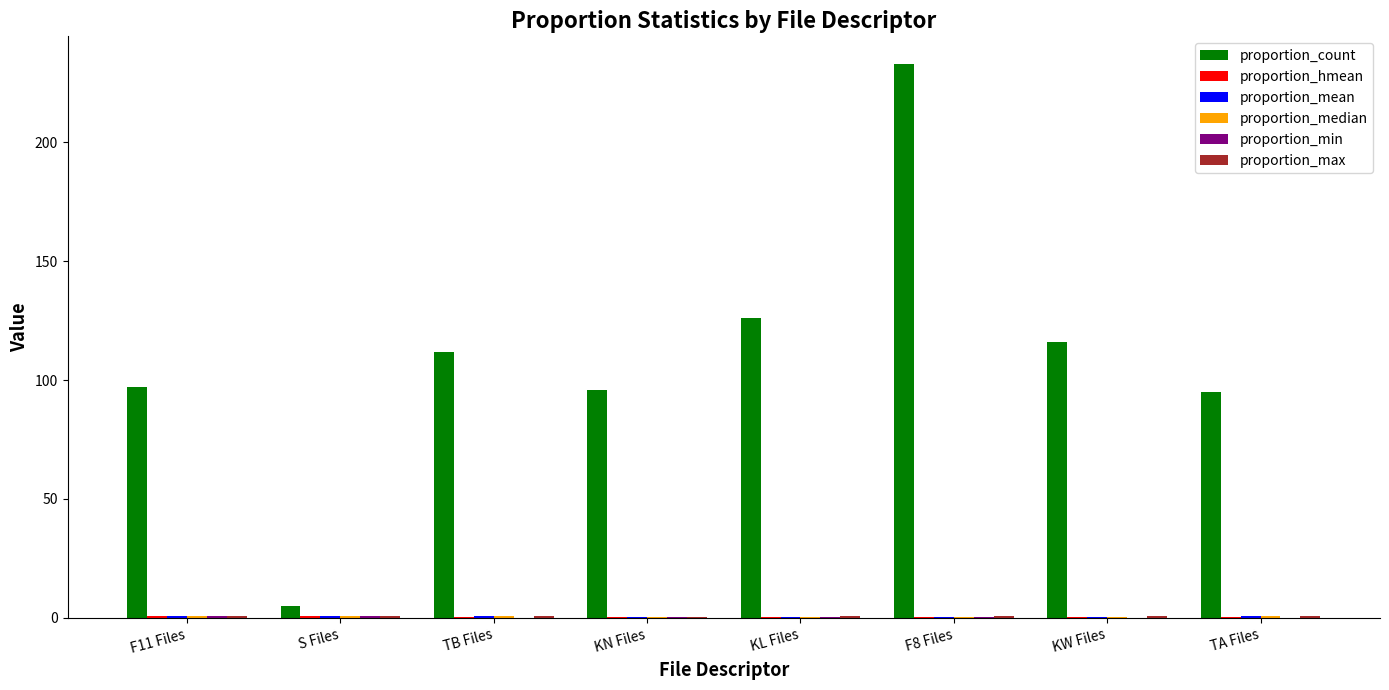

The proportion_count series shows 95.0 at TA Files. True or false?

True